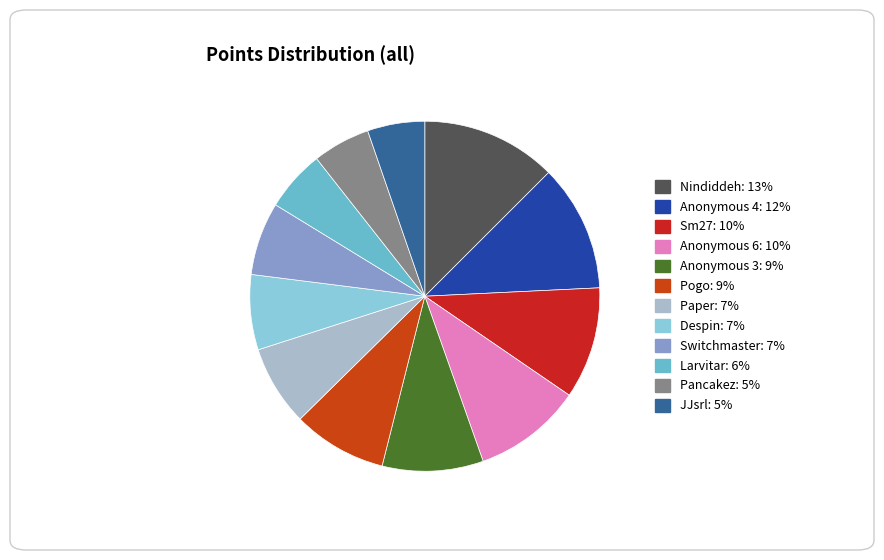

Count the number of slices in the pie.

12